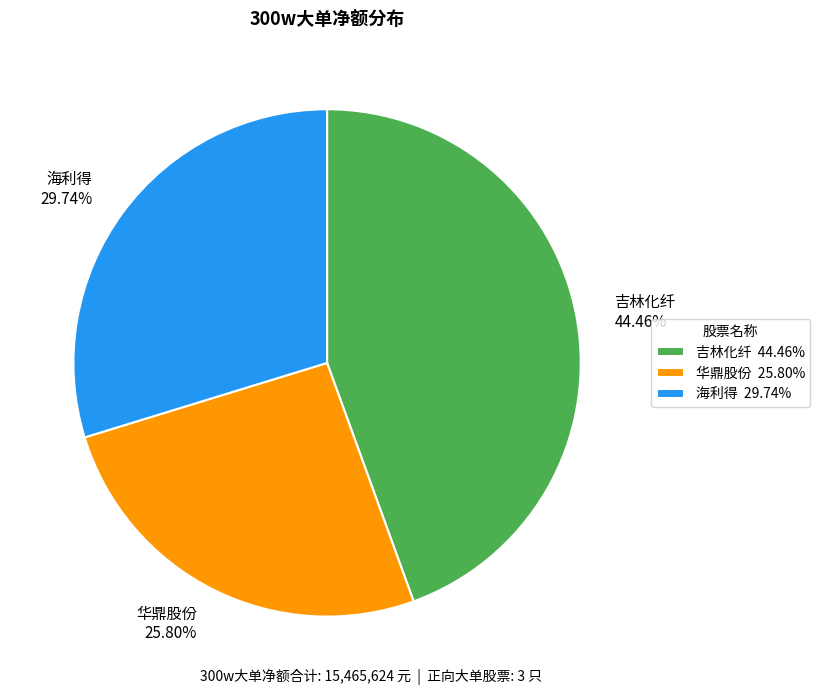

Rank the categories by value from highest to lowest.

吉林化纤 44.46%, 海利得 29.74%, 华鼎股份 25.80%